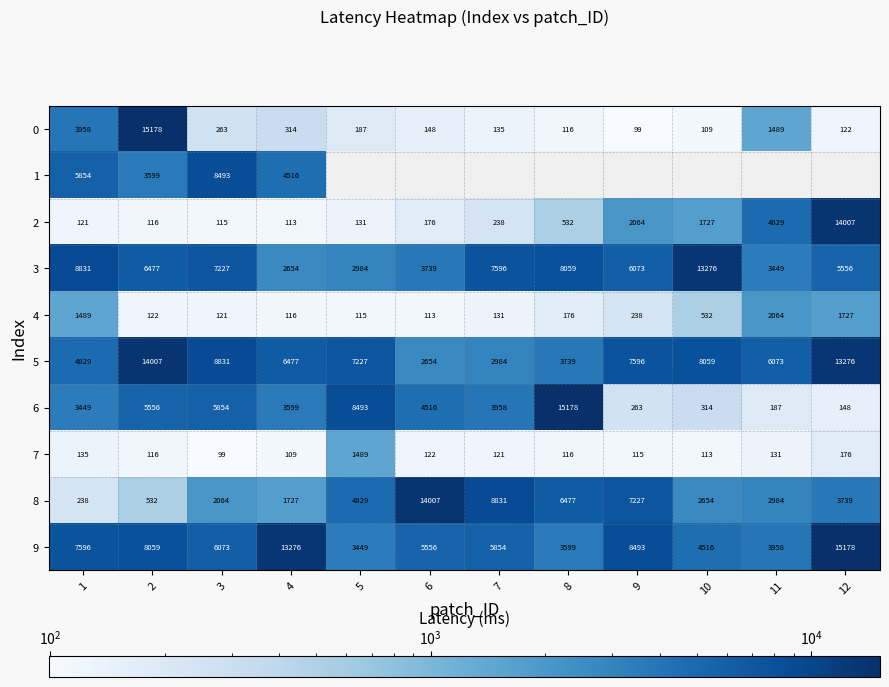

Is the value of 4 at 4 greater than the value of 9 at 7?

No